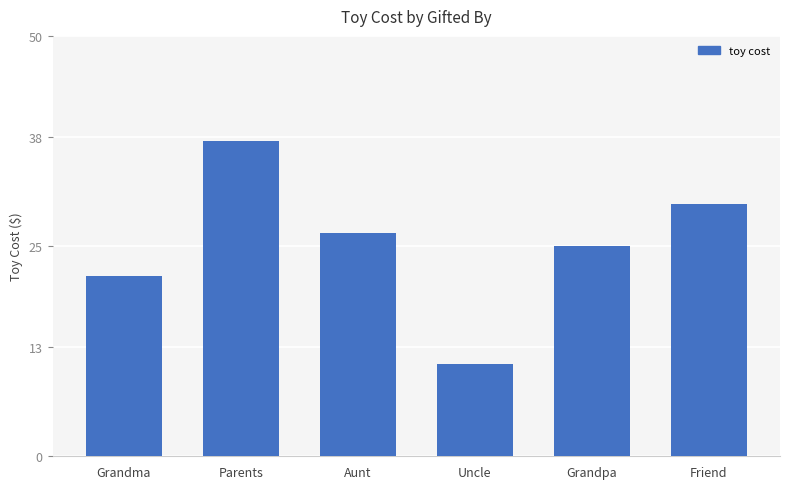

Is it true that the value at Parents is 37.5?

True